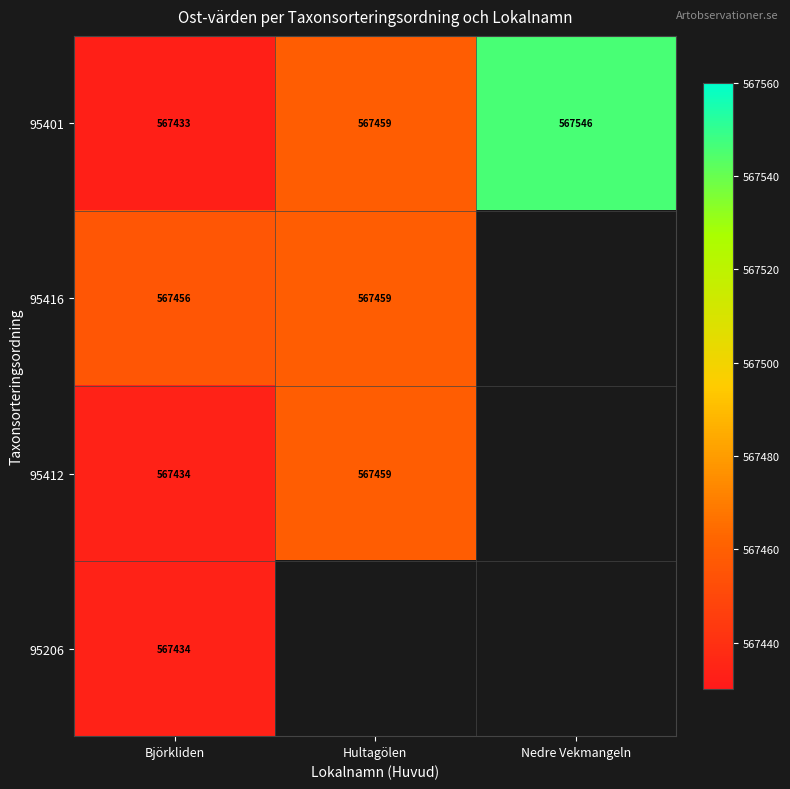

List the labels in order of 95401 value, smallest first.

Björkliden, Hultagölen, Nedre Vekmangeln